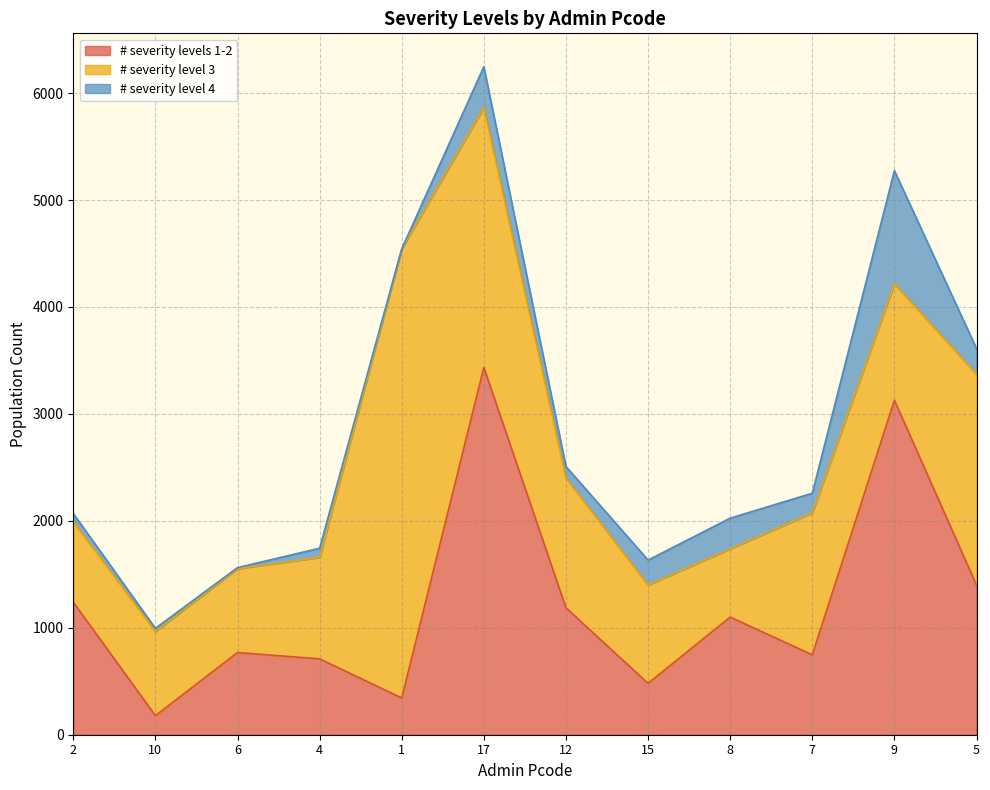

At which label does # severity level 4 reach its minimum?

1